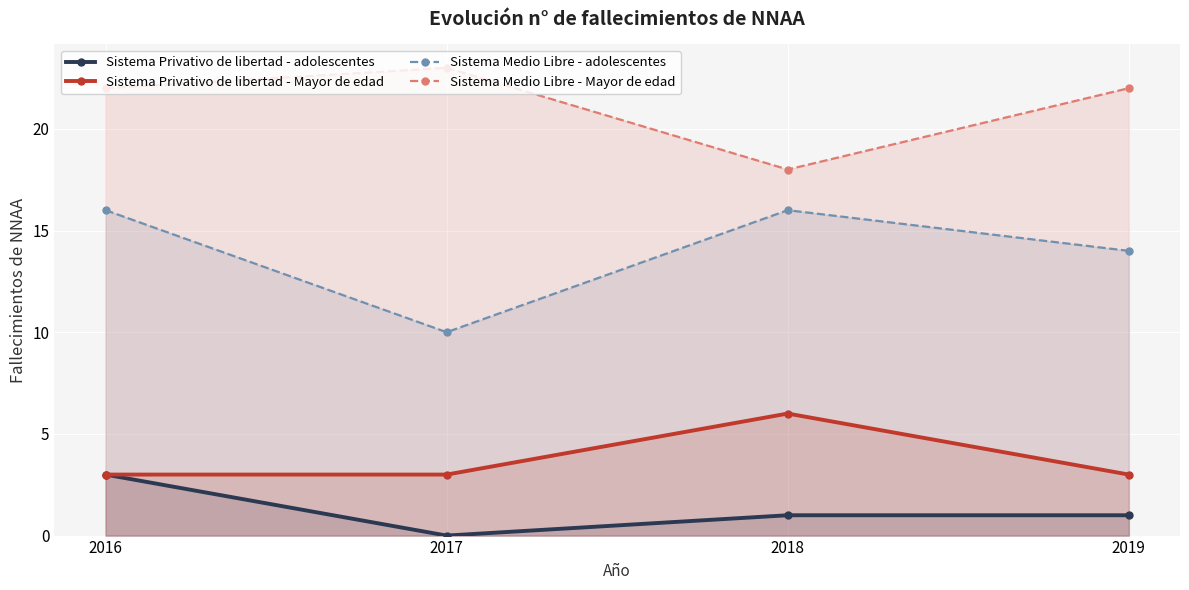

How many values in the Sistema Medio Libre - Mayor de edad series exceed 22?

1